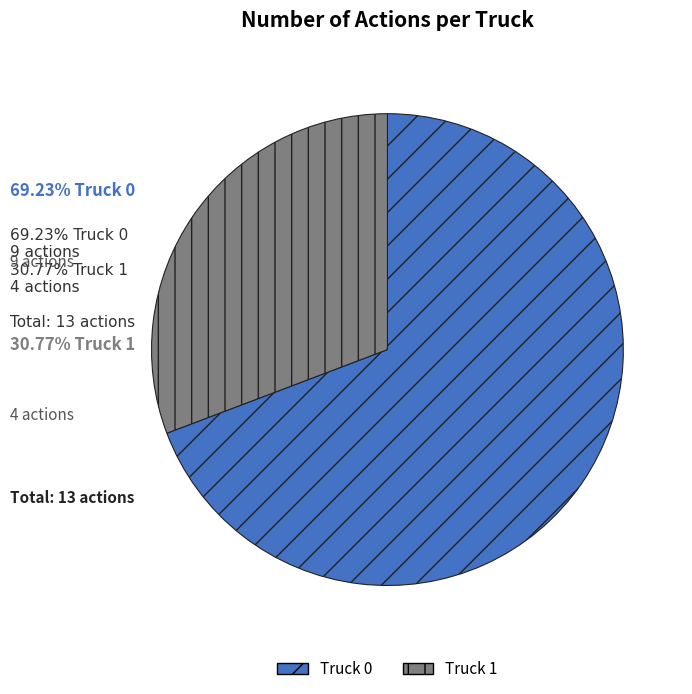

Which category has the smallest portion of the pie?

Truck 1